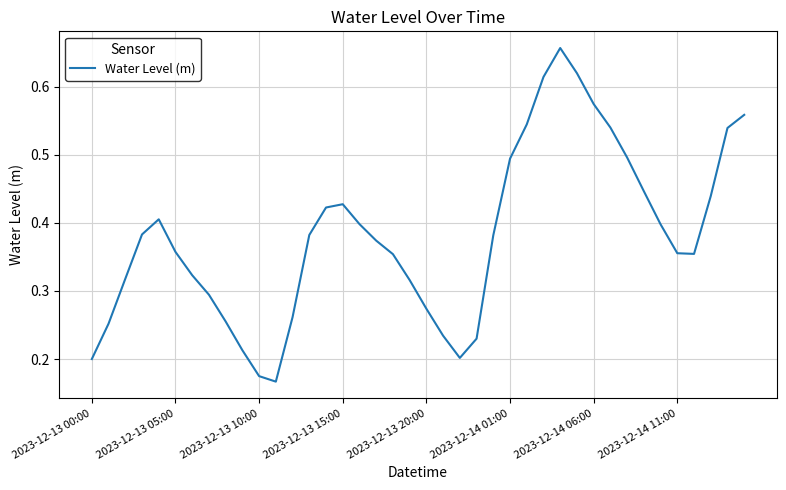

Does the chart display data point markers on the line(s)?

No